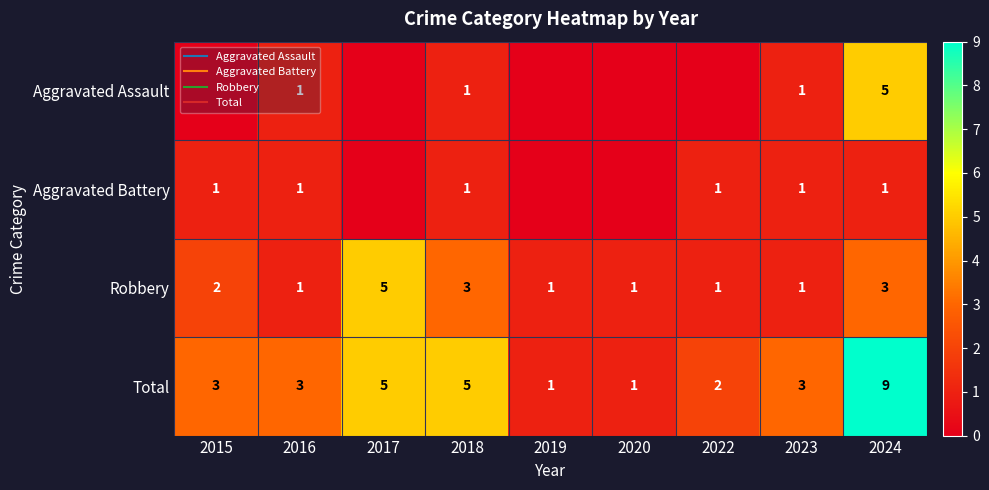

Which category has the highest value in the Total series?

2024